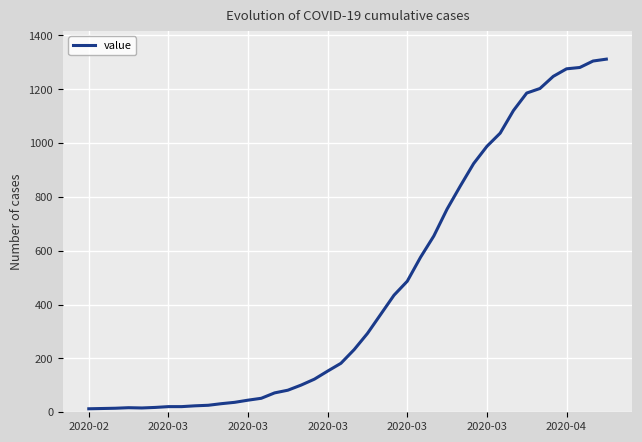

What is the maximum value shown in the chart?

1312